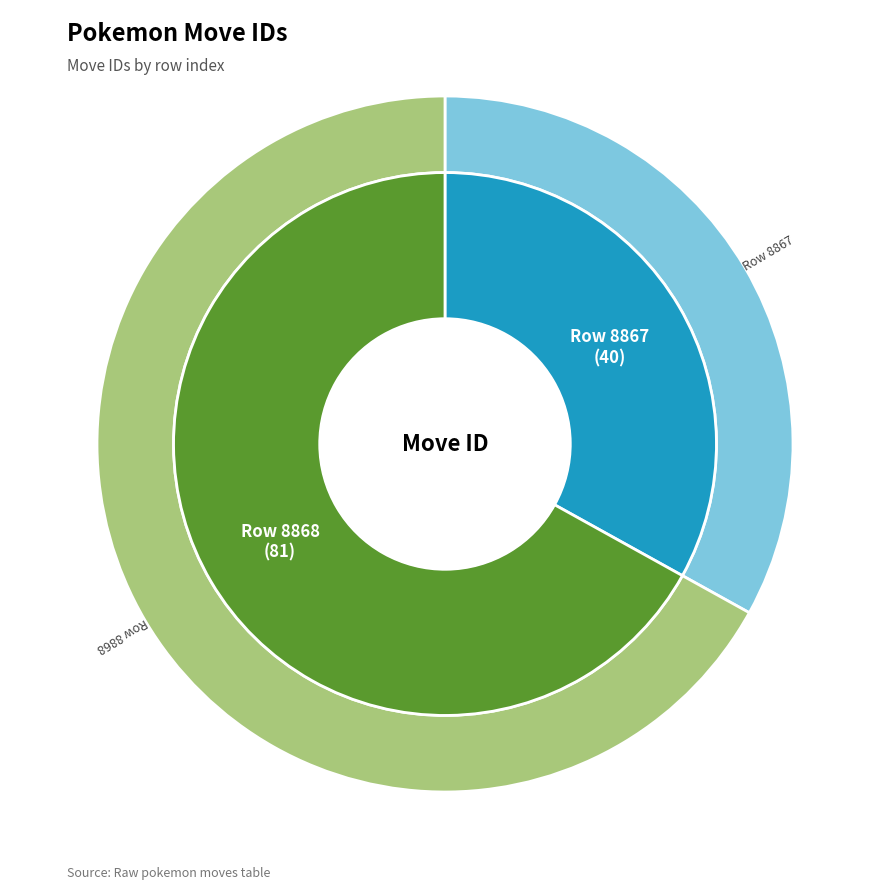

Rank the categories by value from lowest to highest.

8867, 8868